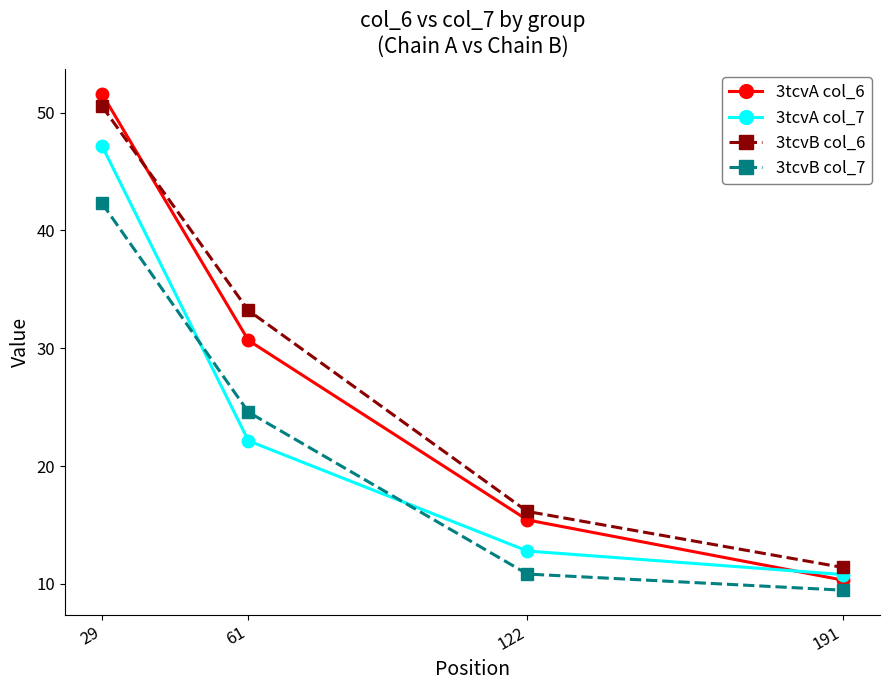

Reading right to left, list all the values displayed in this chart.

3tcvA col_6: 191=10.3	122=15.4	61=30.7	29=51.6
3tcvA col_7: 191=10.8	122=12.8	61=22.1	29=47.2
3tcvB col_6: 191=11.4	122=16.1	61=33.2	29=50.5
3tcvB col_7: 191=9.5	122=10.8	61=24.6	29=42.3